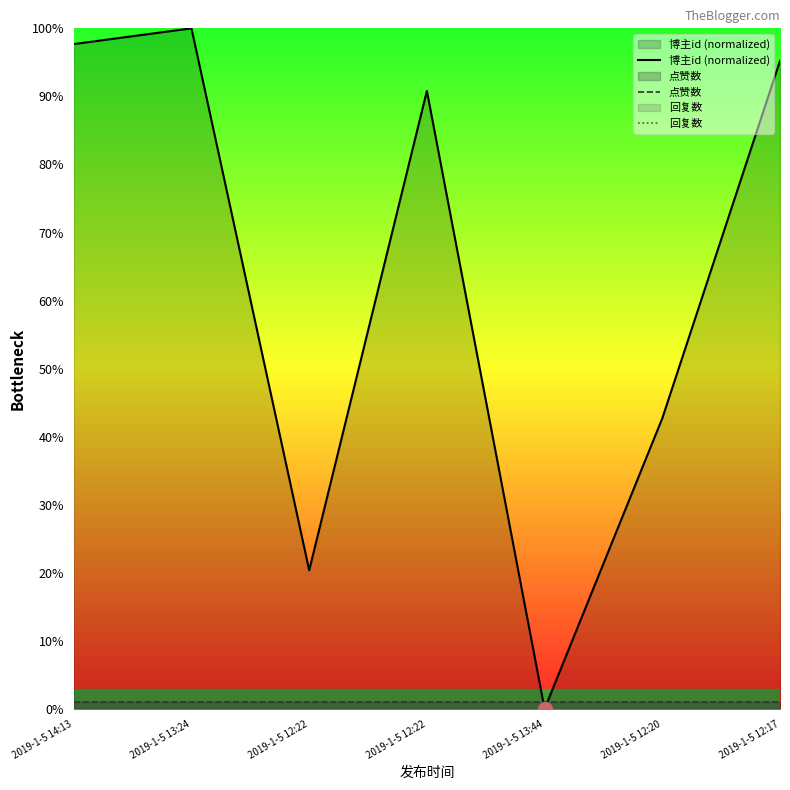

What are all the series names shown in the legend?

博主id (normalized), 点赞数, 回复数